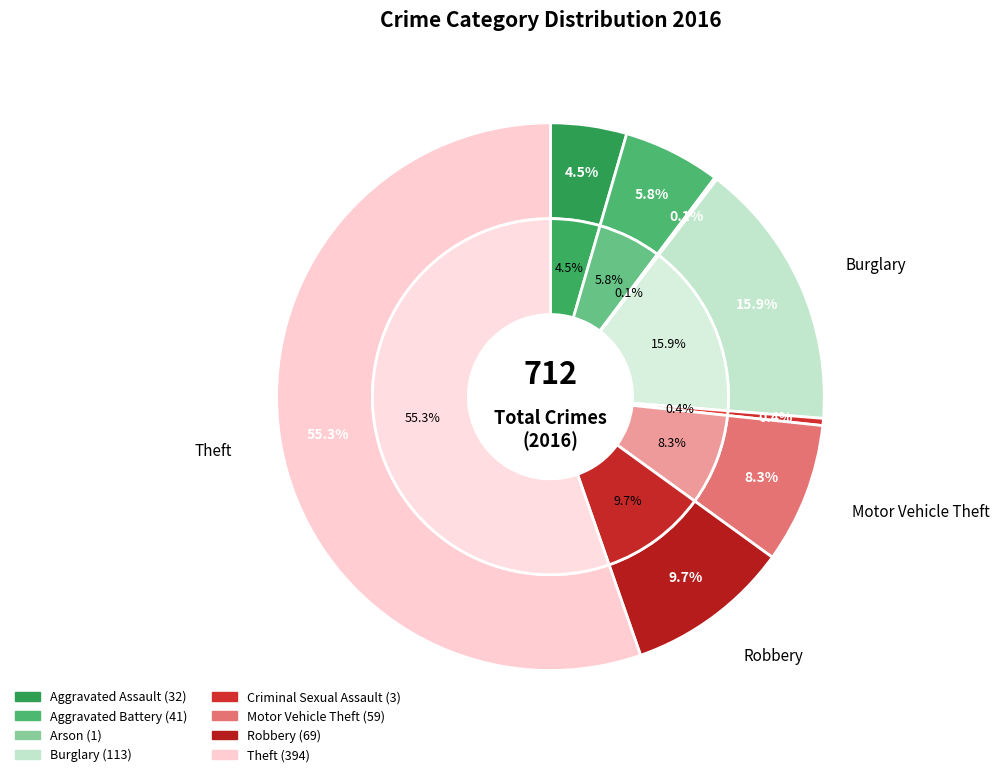

How many slices are in this pie chart?

8